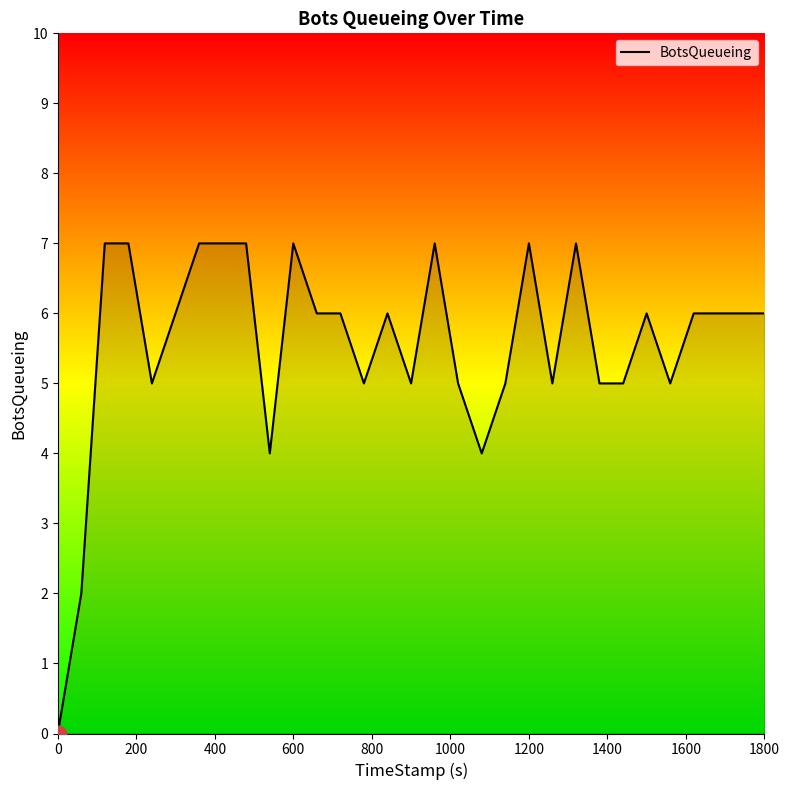

What is the greatest value displayed?

7